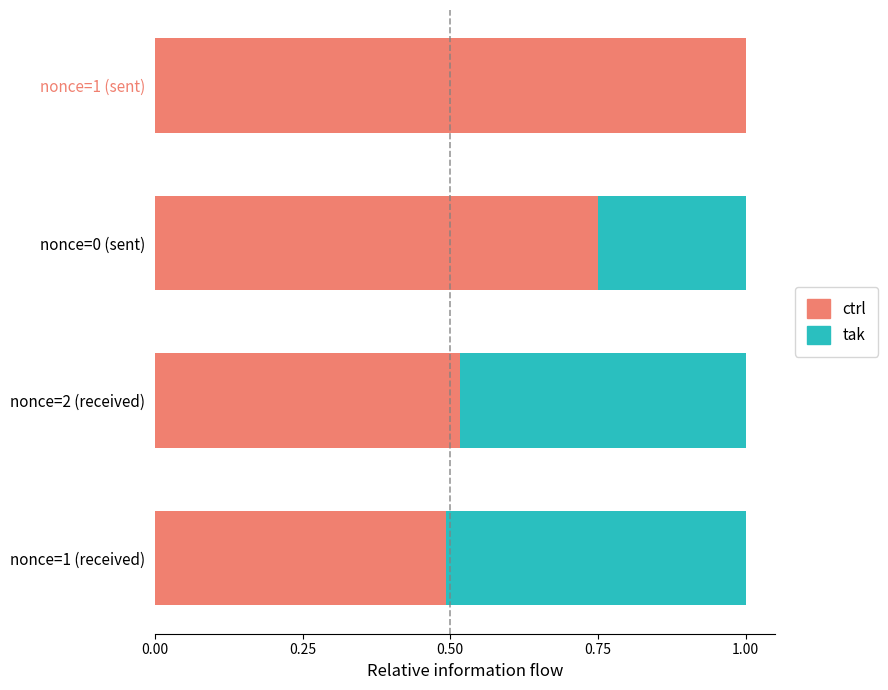

What are all the series names shown in the legend?

ctrl, tak